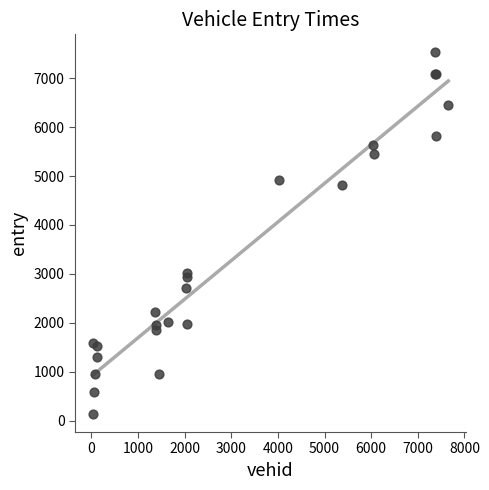

What Y value in the scatter plot is closest to 3832?

3025.0